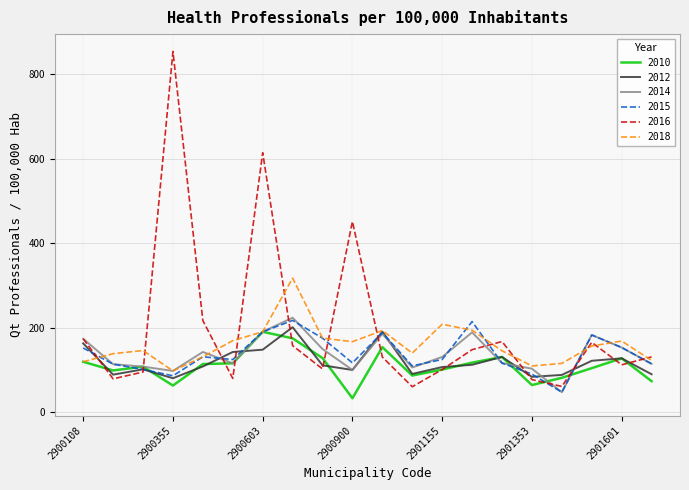

Which series has the largest total across all categories?

2016